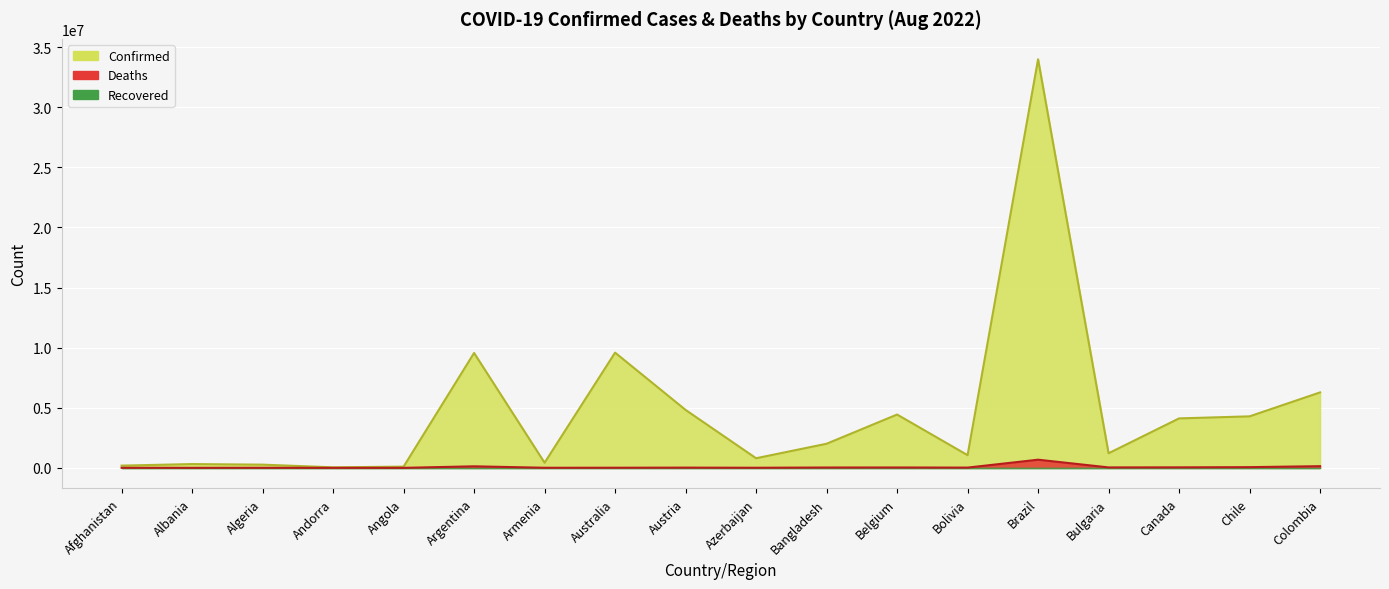

At which label does Confirmed reach its minimum?

Andorra